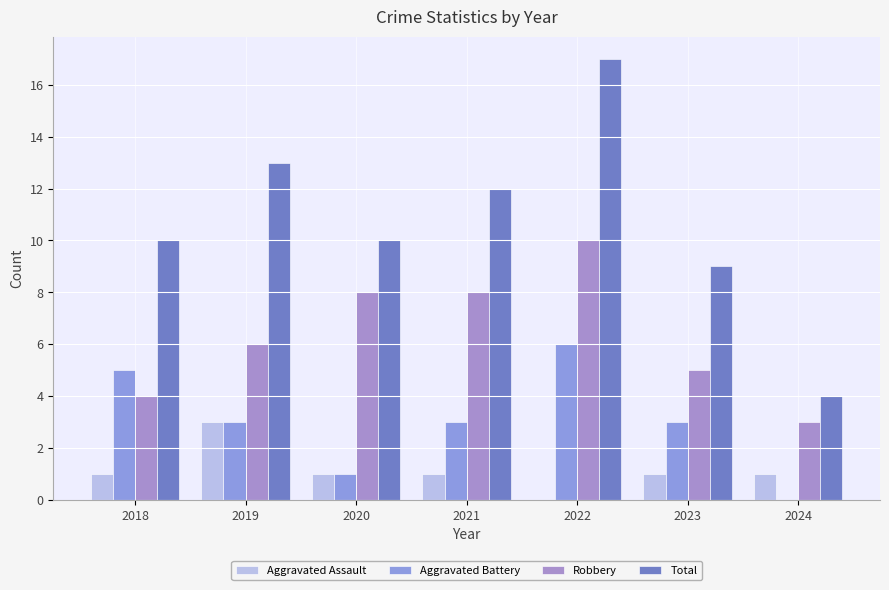

Reading left to right, transcribe all the data shown in this chart.

Aggravated Assault: 2018=1	2019=3	2020=1	2021=1	2022=0	2023=1	2024=1
Aggravated Battery: 2018=5	2019=3	2020=1	2021=3	2022=6	2023=3	2024=0
Robbery: 2018=4	2019=6	2020=8	2021=8	2022=10	2023=5	2024=3
Total: 2018=10	2019=13	2020=10	2021=12	2022=17	2023=9	2024=4